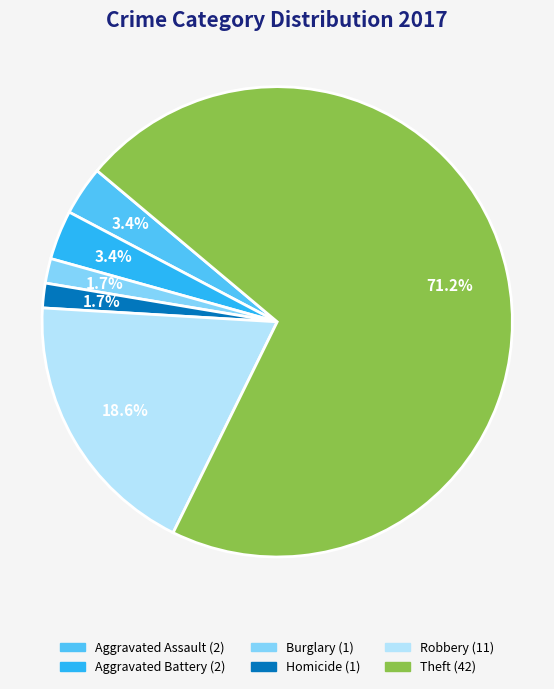

Does any single category account for the majority?

Yes